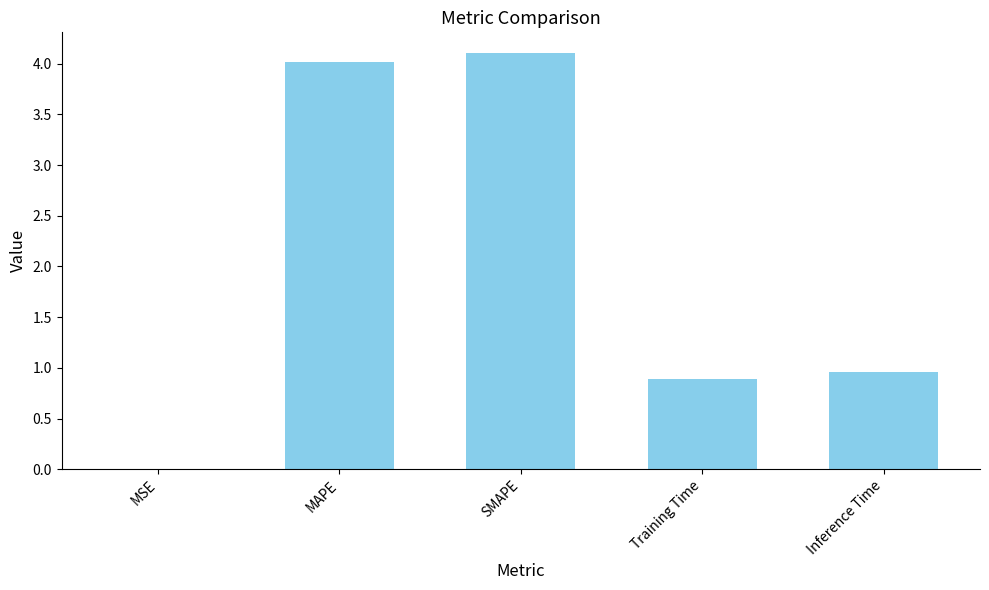

What value does the data have at MAPE?

4.0